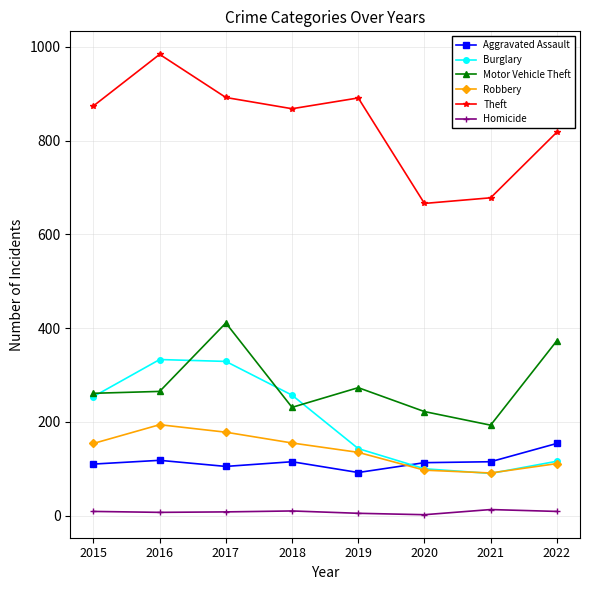

How many series are shown in this chart?

6